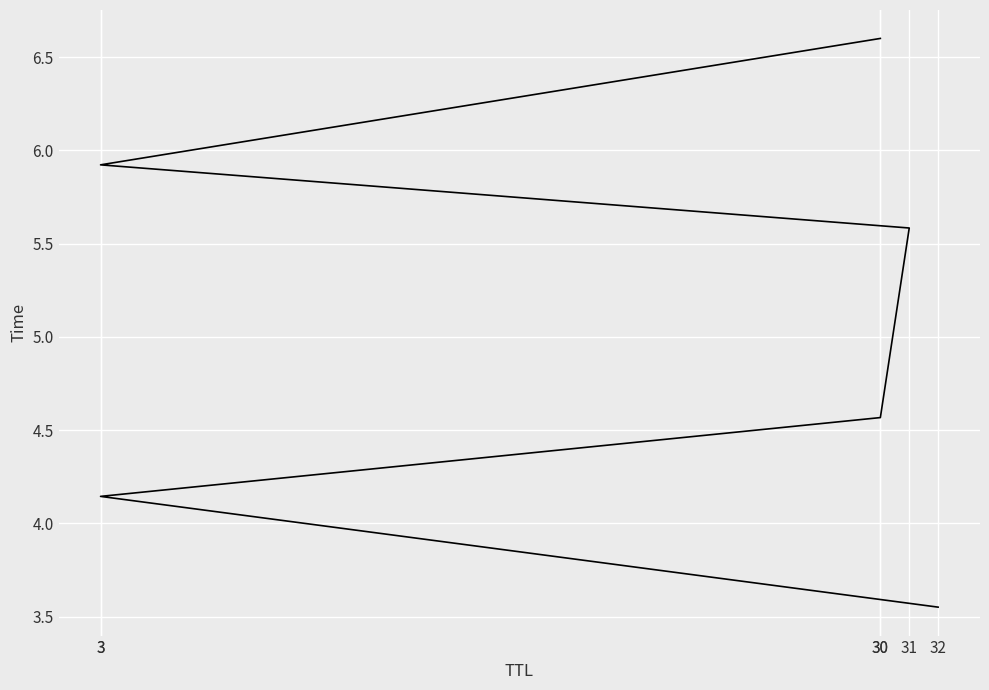

What is the change in value from 3 to 30?

+0.7